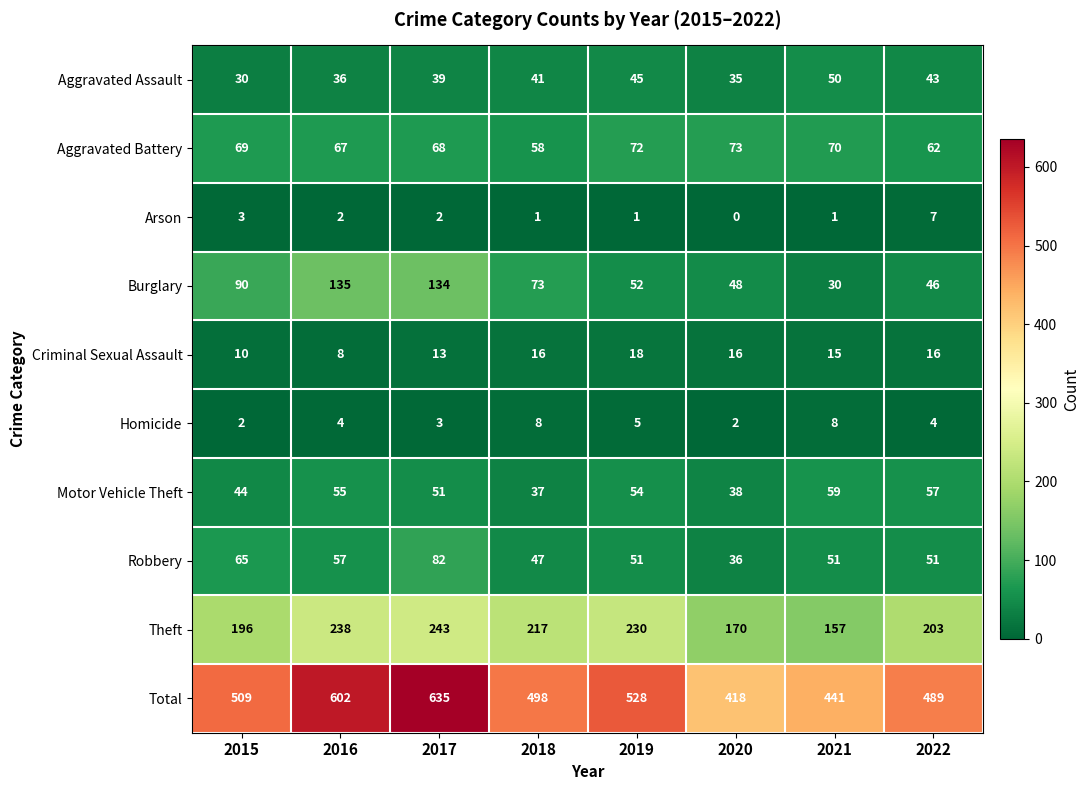

The Aggravated Assault series shows 51 at 2015. True or false?

False